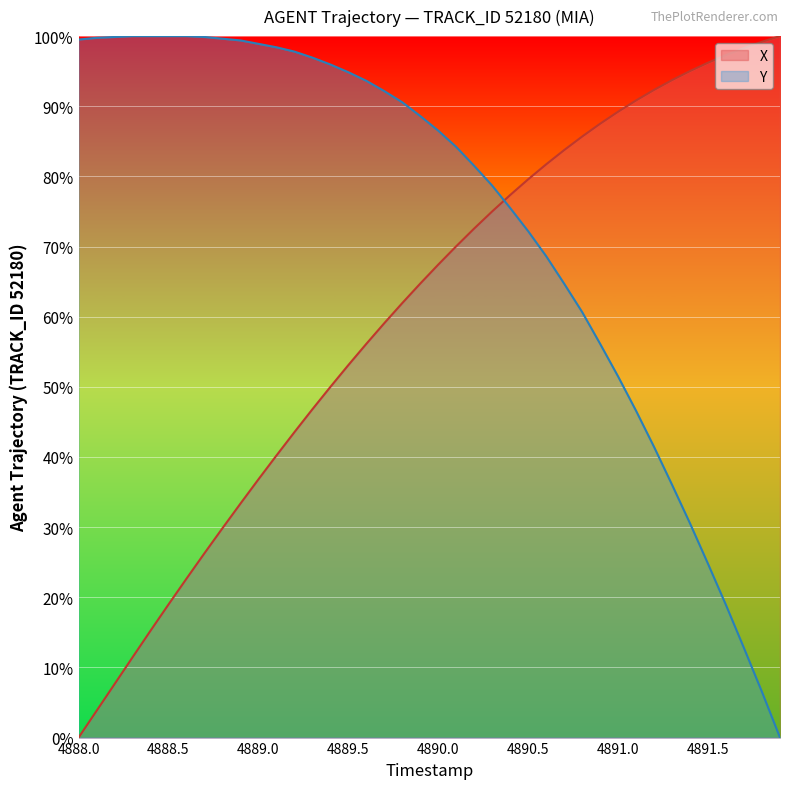

Which series has the largest total across all categories?

Y